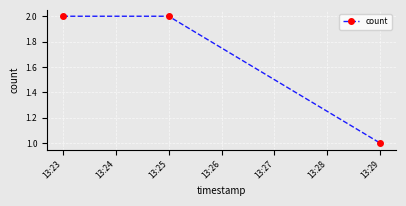

What is the maximum value shown in the chart?

2